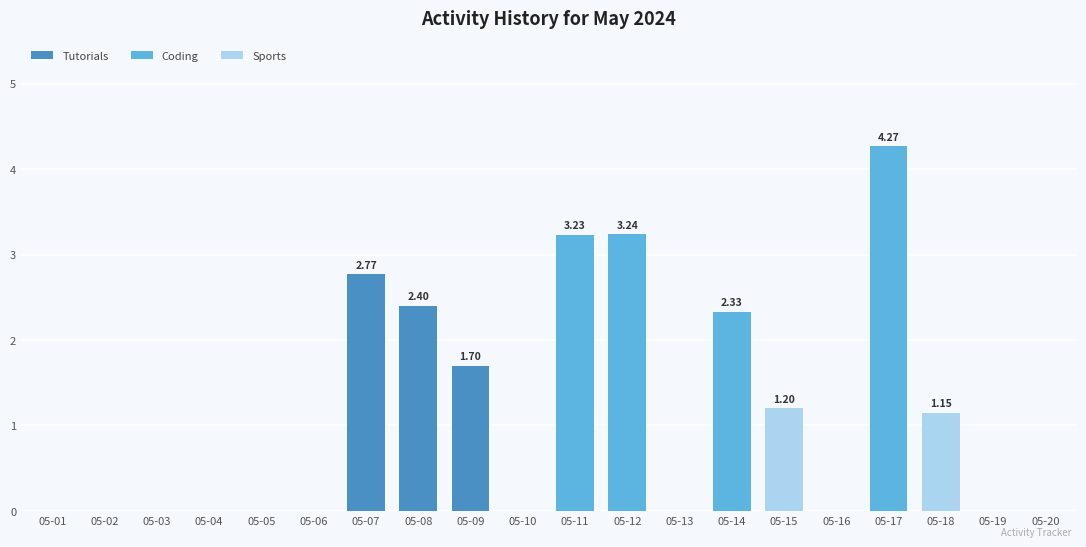

How many distinct data groups are displayed?

3